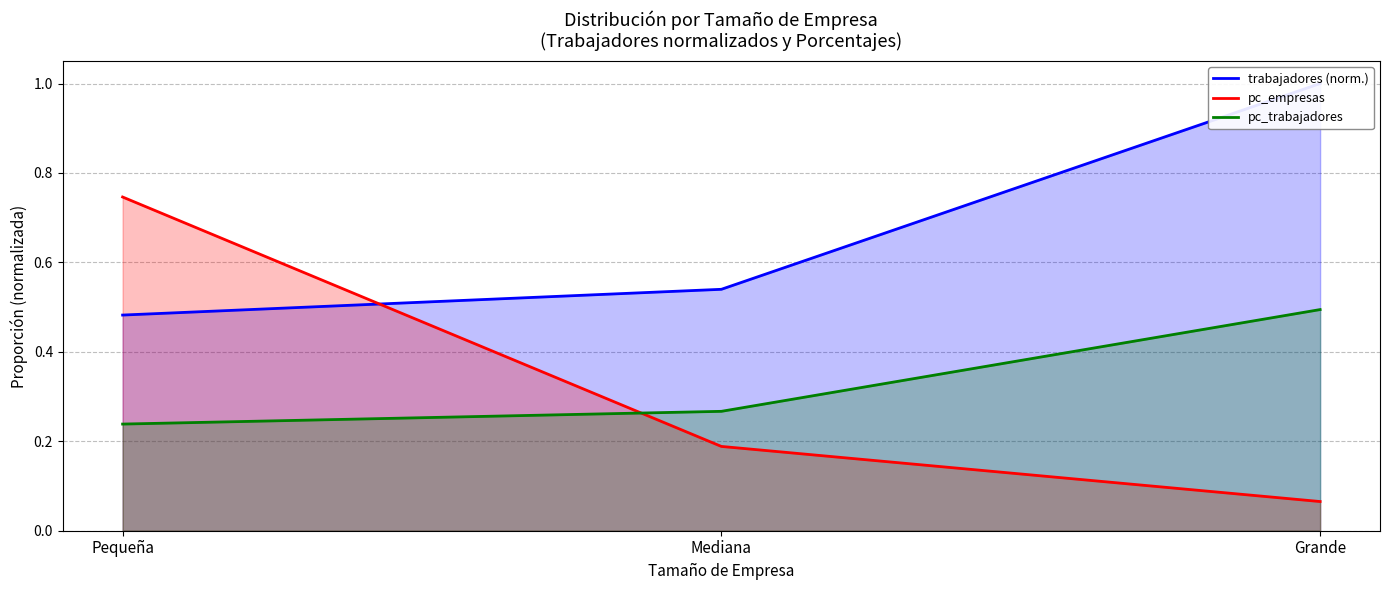

What are all the series names shown in the legend?

trabajadores, pc_empresas, pc_trabajadores